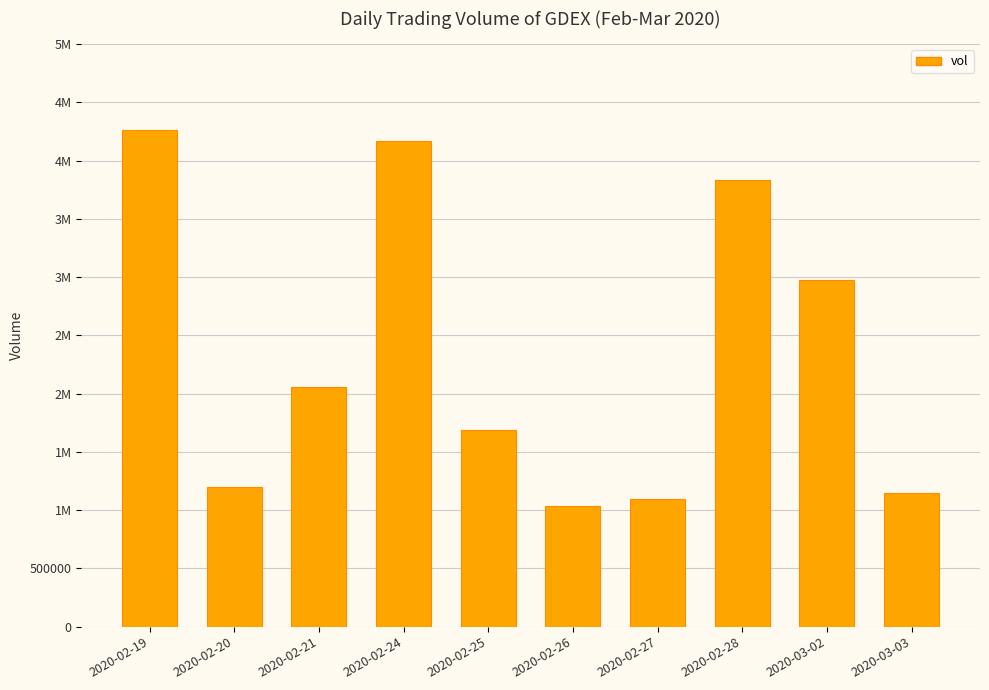

Are the bars horizontal?

No